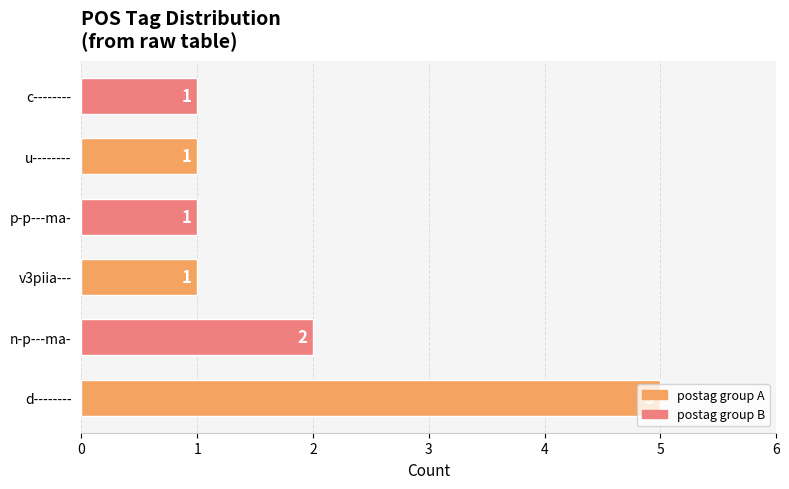

Between p-p---ma- and n-p---ma-, which is larger?

n-p---ma-